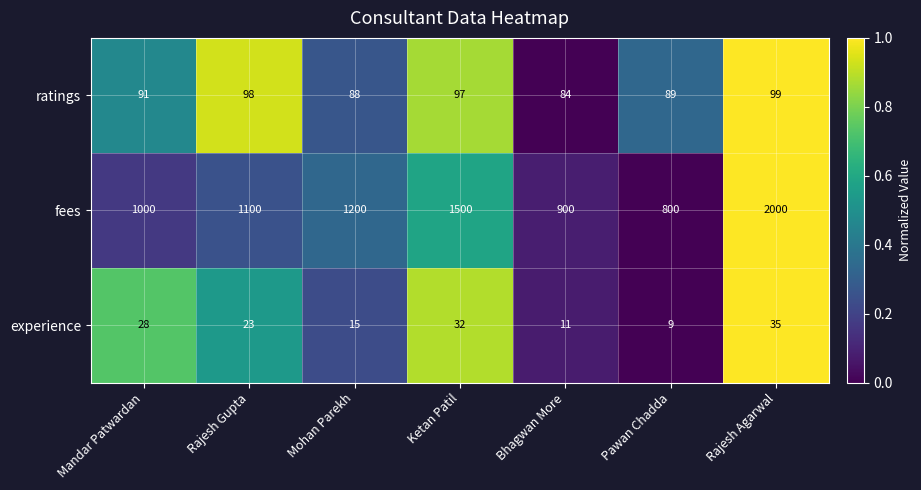

What is the approximate value of ratings at Pawan Chadda, to the nearest 5?

90